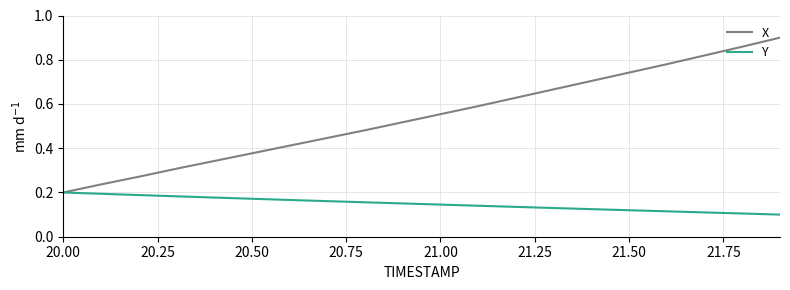

Which series has the largest range (max minus min)?

X